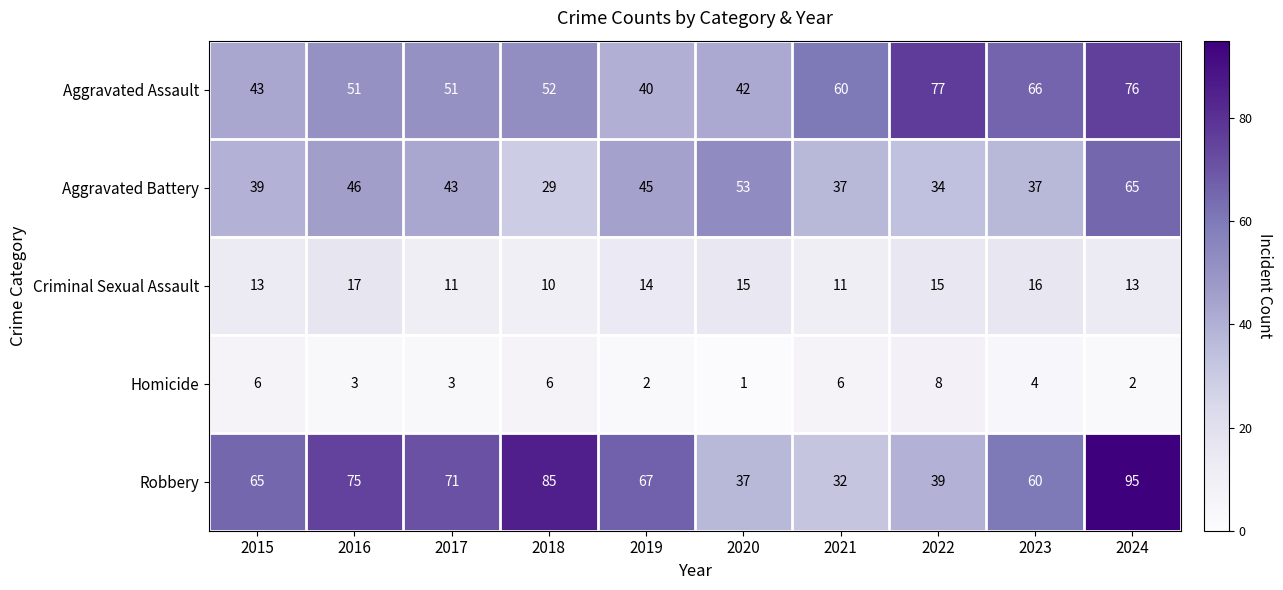

Is it true that Aggravated Battery equals 6 at 2018?

False